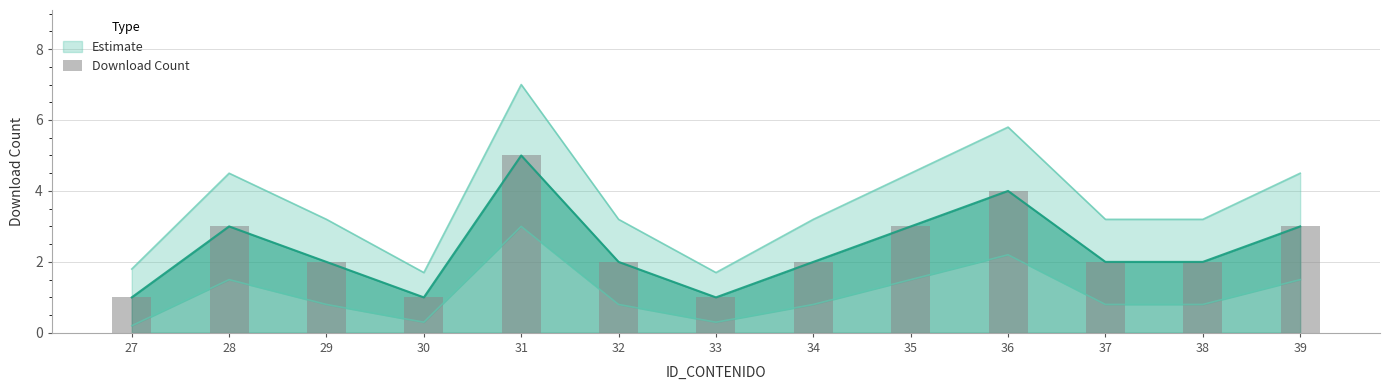

What is the change in value from 33 to 34?

+1